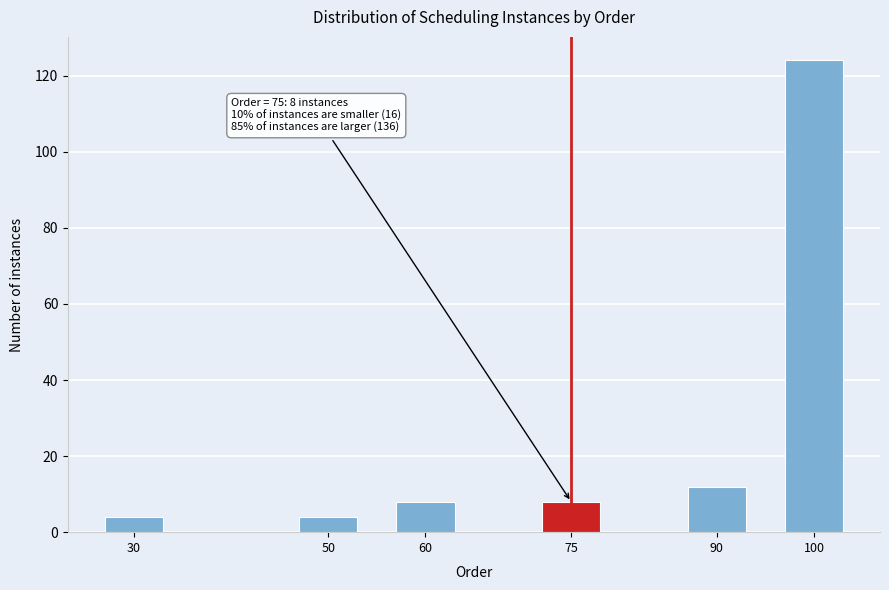

Reading left to right, extract all data points from this chart.

30=4	50=4	60=8	75=8	90=12	100=124